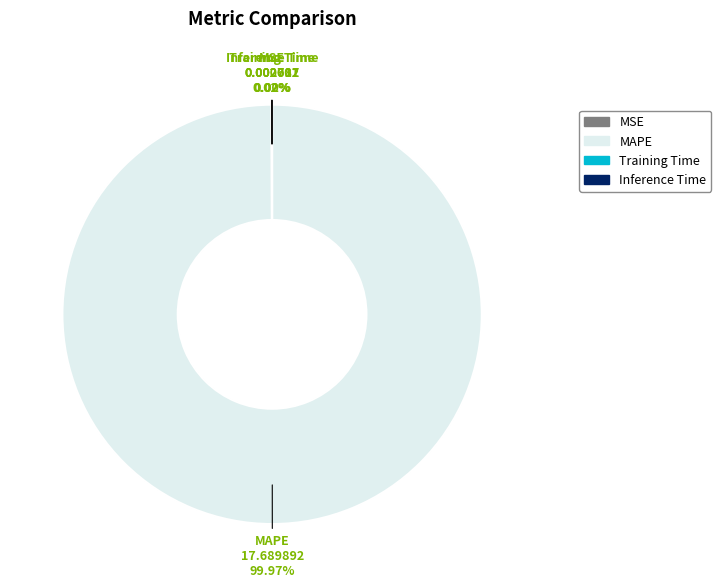

Which category accounts for the majority?

MAPE